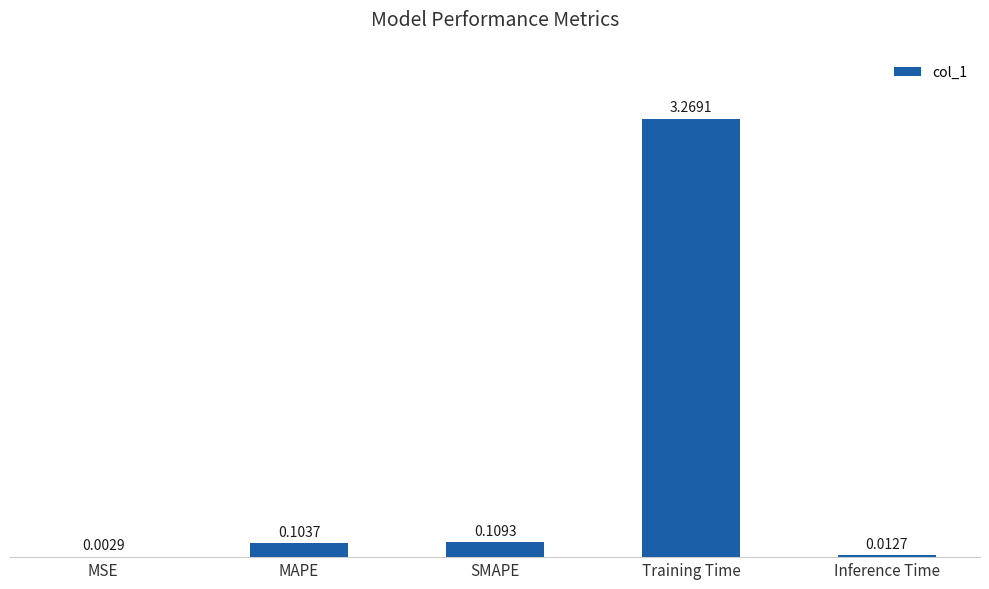

Does the chart contain stacked bars?

No